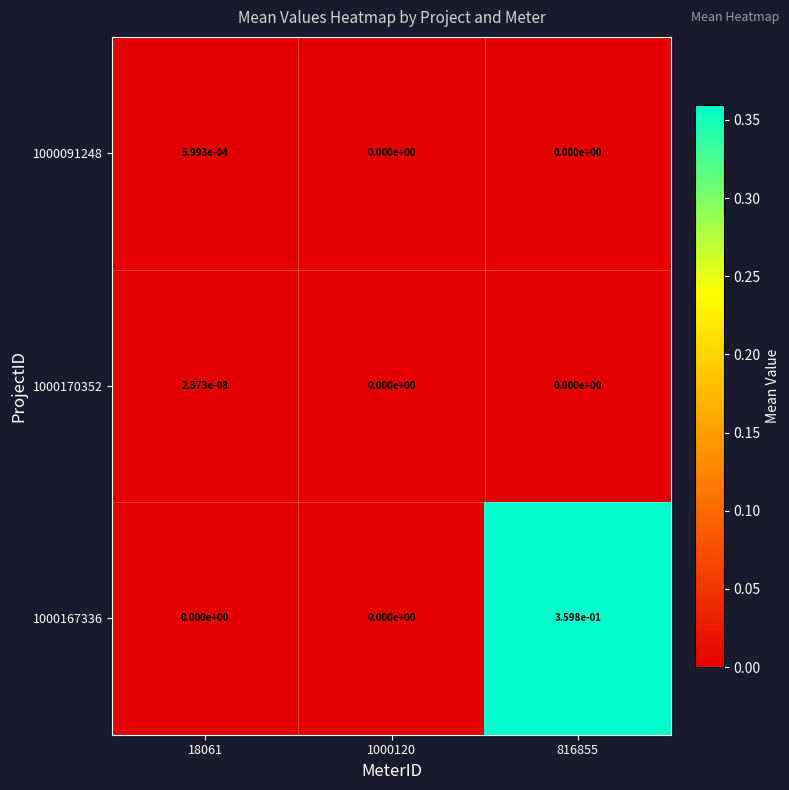

The value of 1000091248 at 816855 is 0.0. True or false?

True